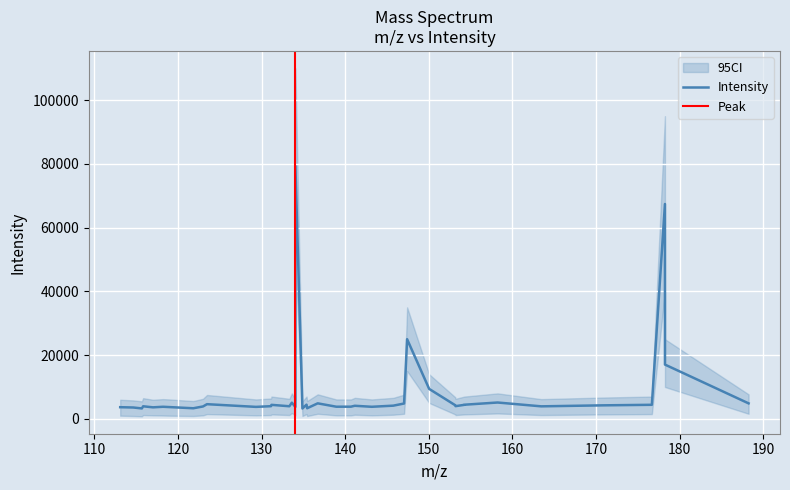

True or false: there are more than 1 points higher than both neighbors.

True